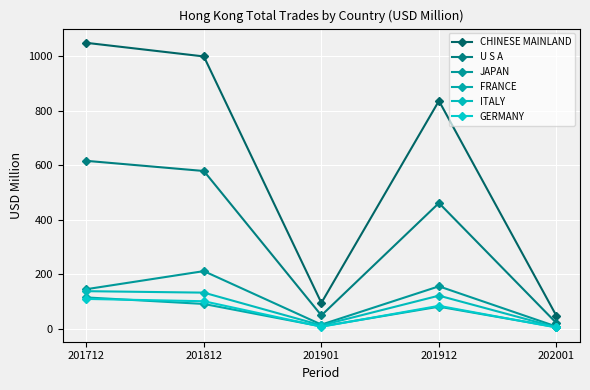

Where is FRANCE nearest to the value 61?

201912